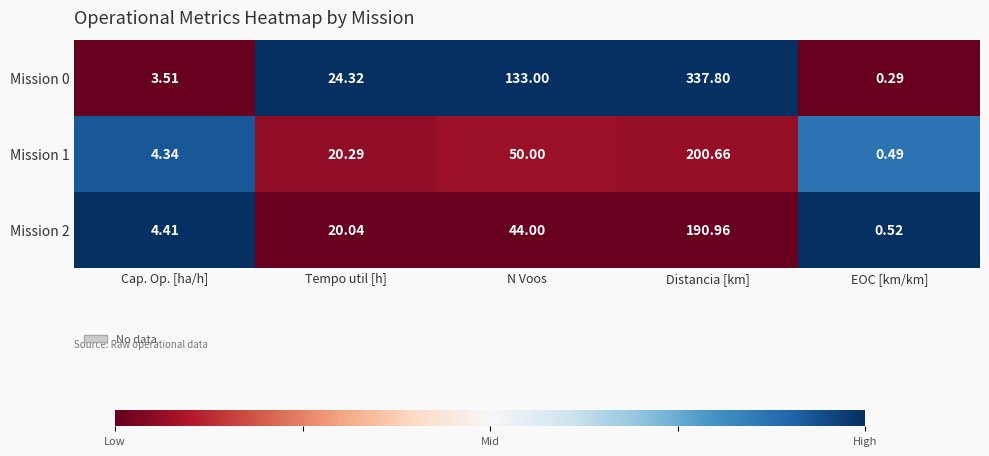

At which category is the sum across all series the highest?

Distancia [km]